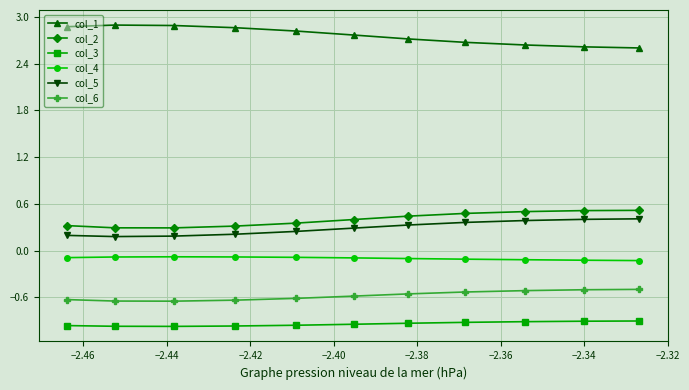

What is the sum of all col_3 values?

-10.4